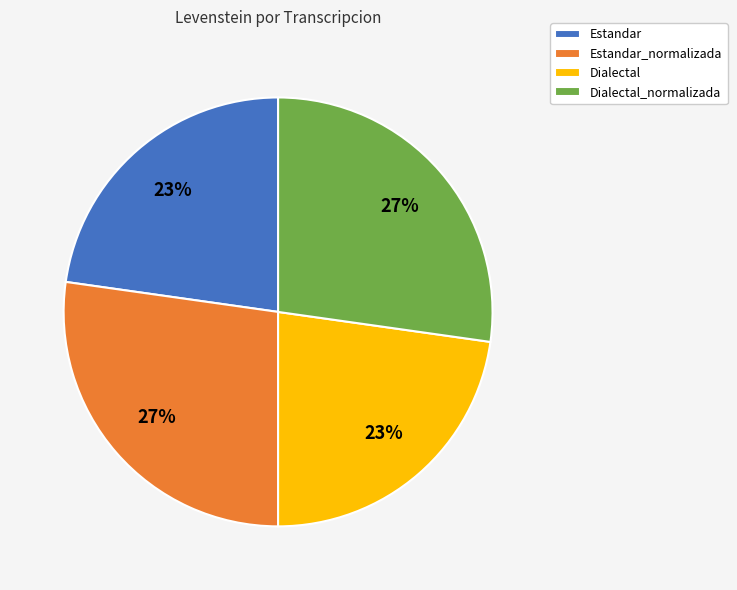

To the nearest percent, what is the average slice percentage?

25%